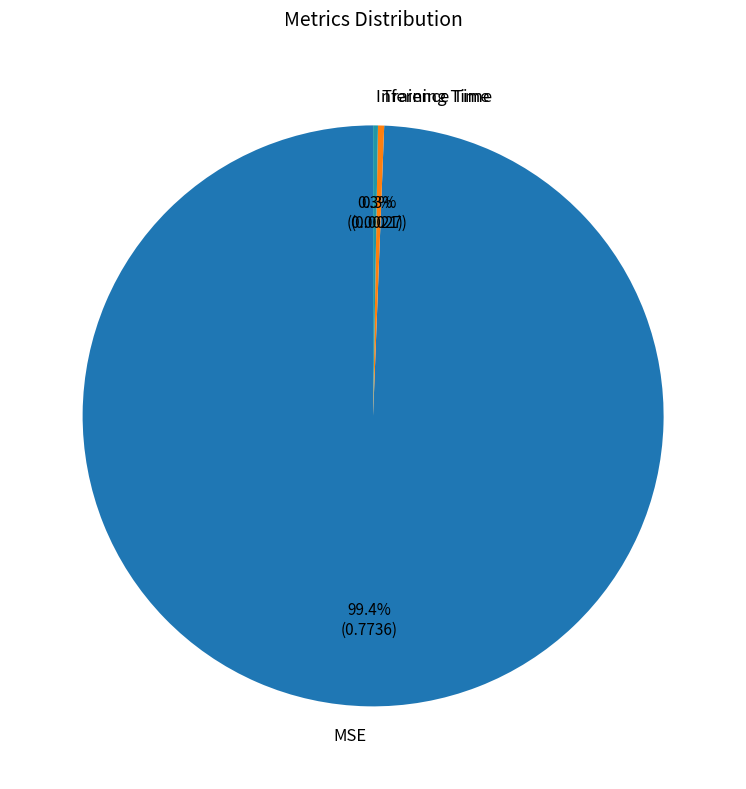

To the nearest percent, what is the difference between the Training Time and MSE slice percentages?

99%